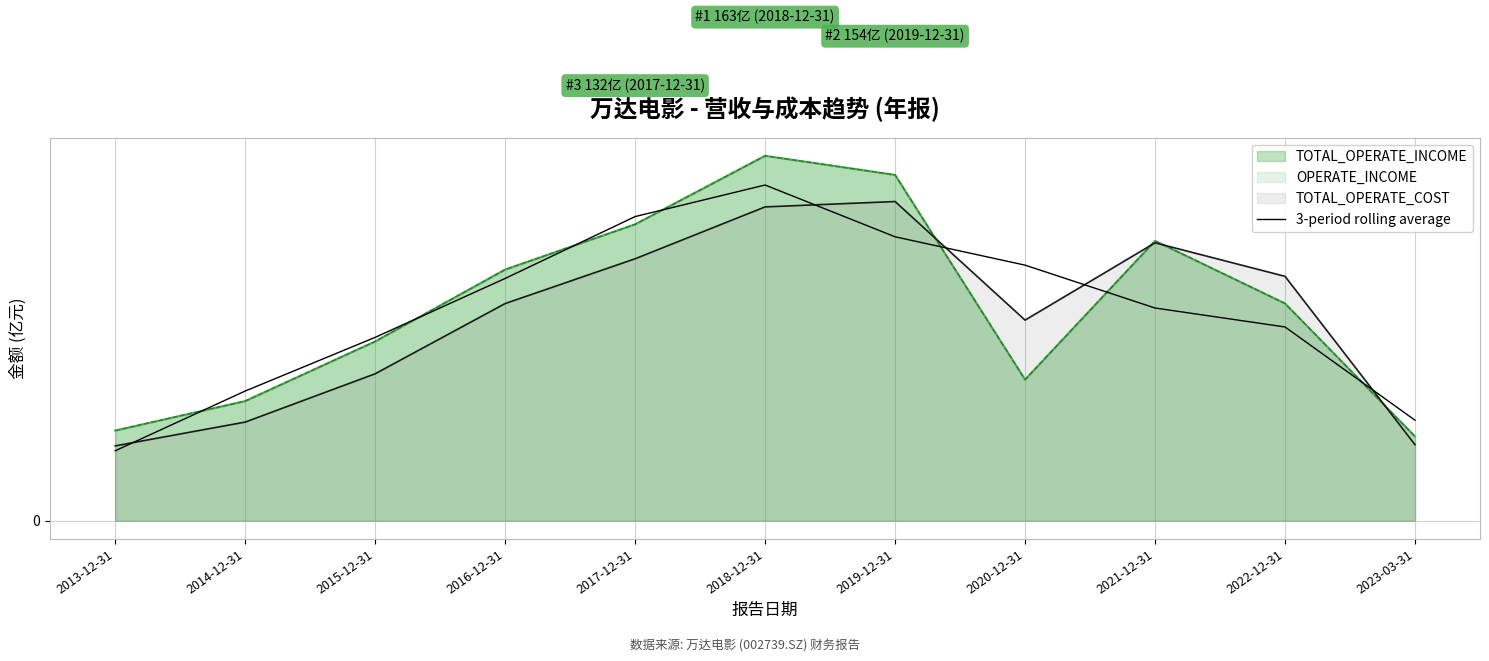

What is the label of the 1st point from the left?

2013-12-31